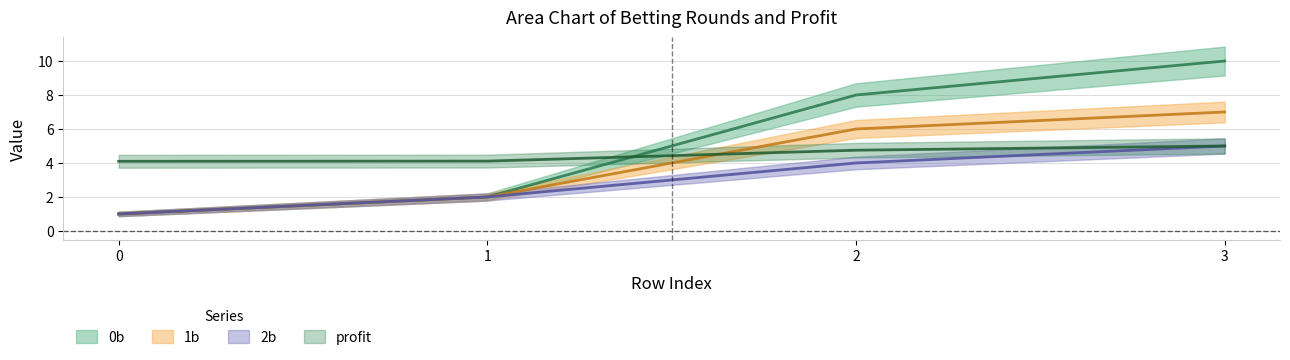

At which category is the sum across all series the highest?

3